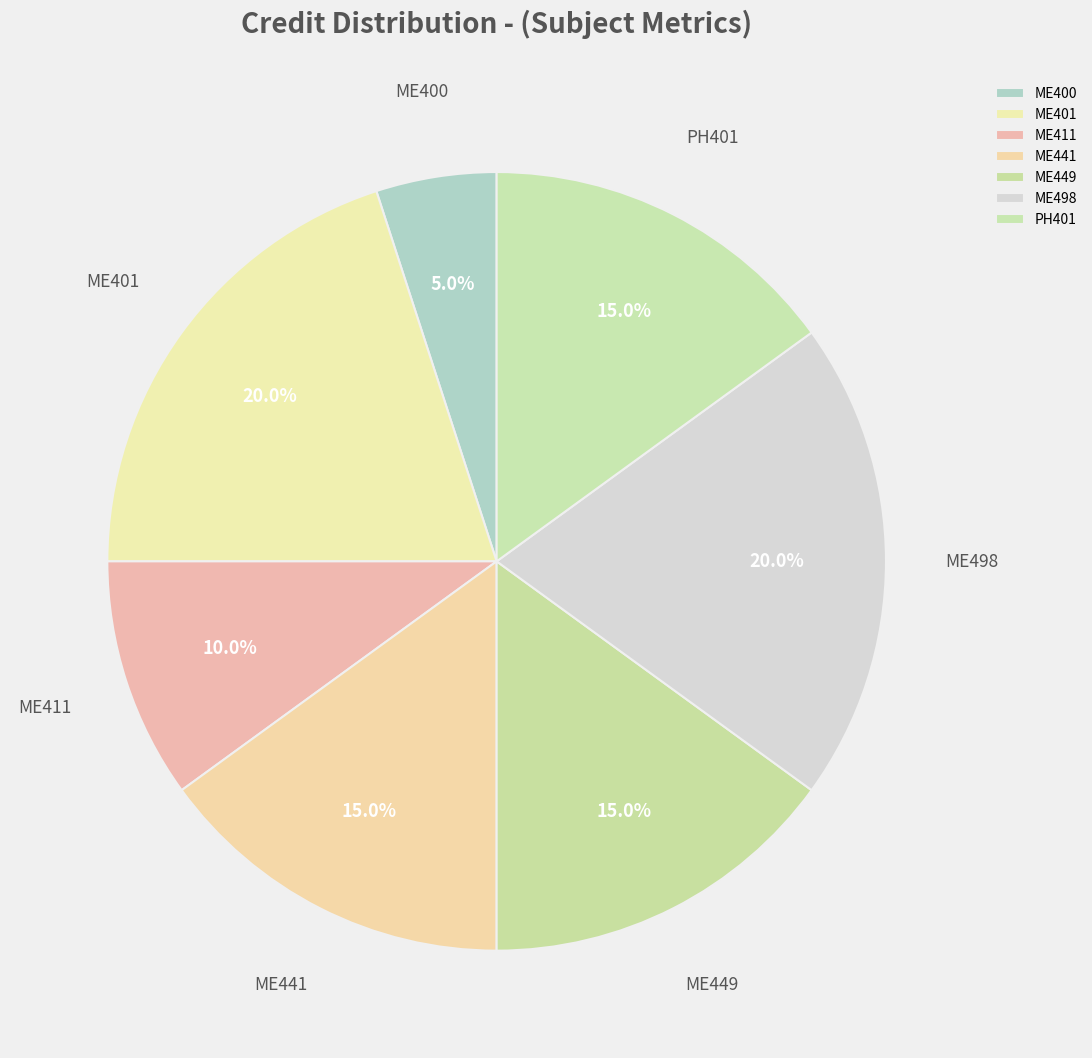

Do PH401 and ME449 together represent more than half of the pie?

No